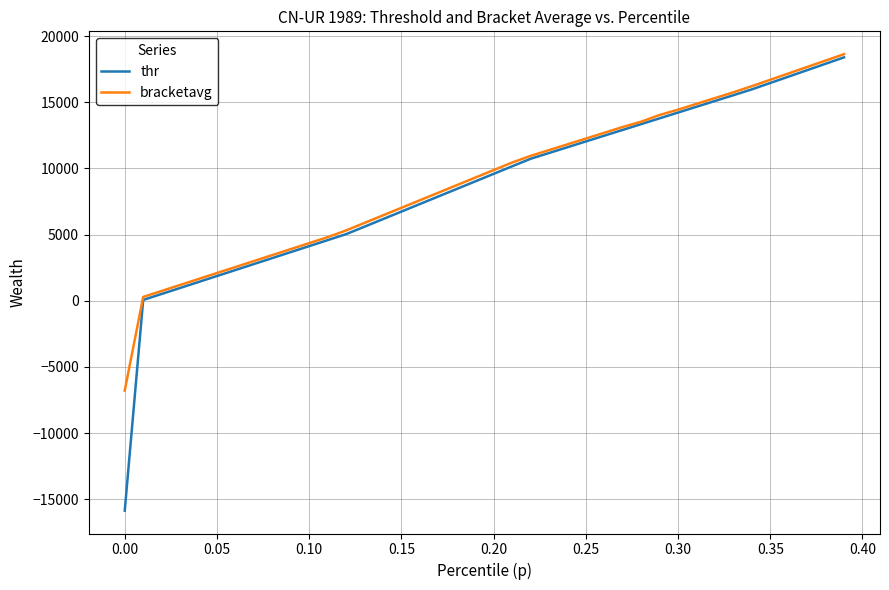

What is the minimum value for thr?

-15860.1